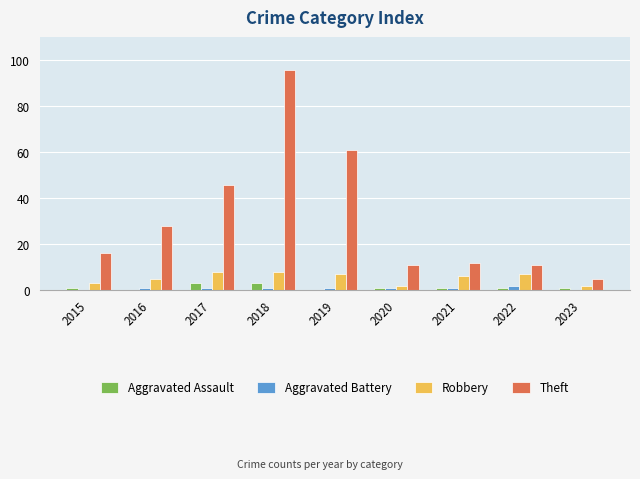

At which label does Theft reach its peak?

2018